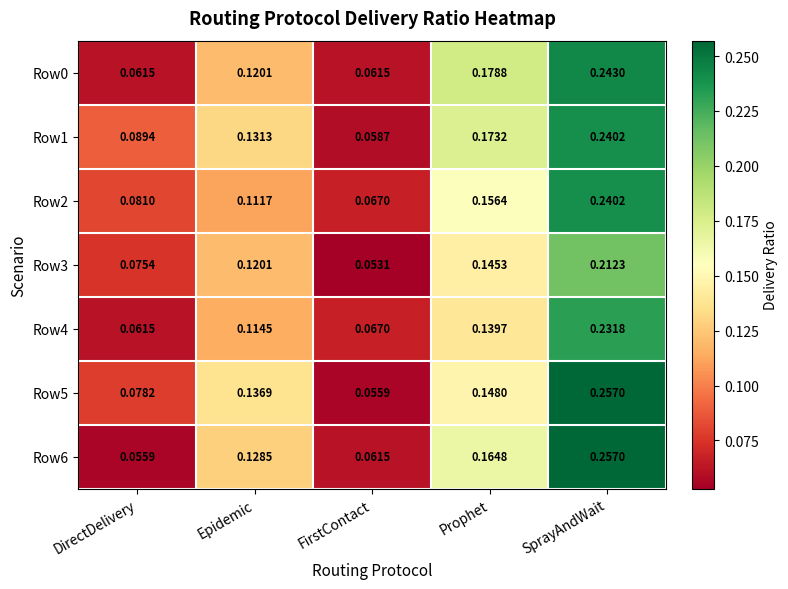

Which label corresponds to the largest value in the chart?

SprayAndWait